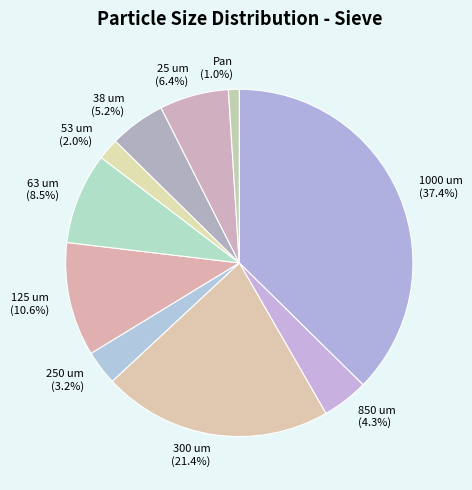

To the nearest percent, what is the difference between the largest and smallest slice percentages?

36%